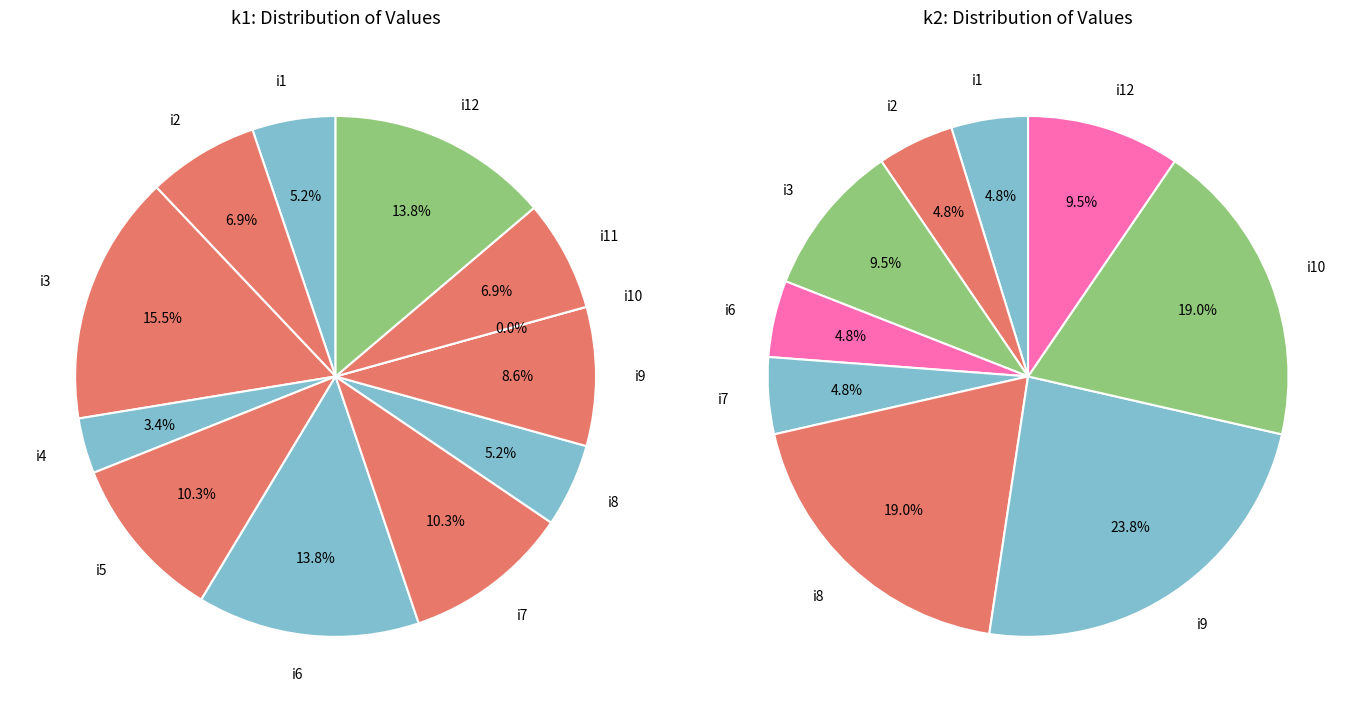

Is it true that 9 is 10% of the pie?

False